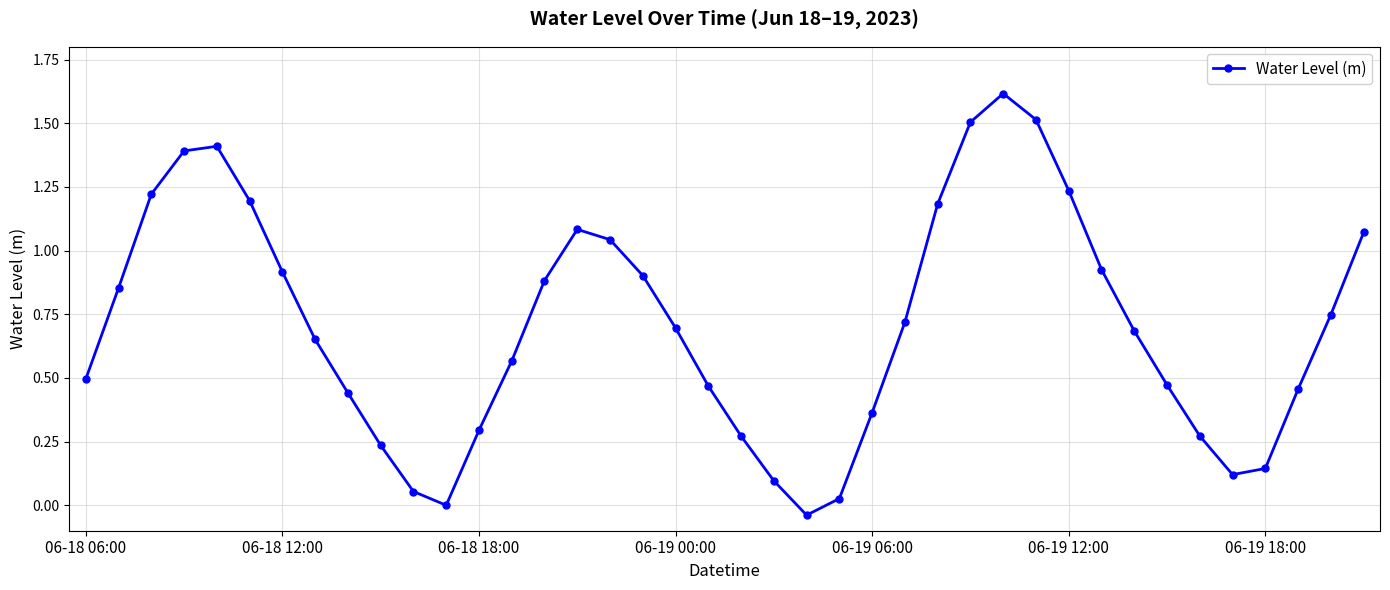

What is the value of the 4th point from the left?

1.4